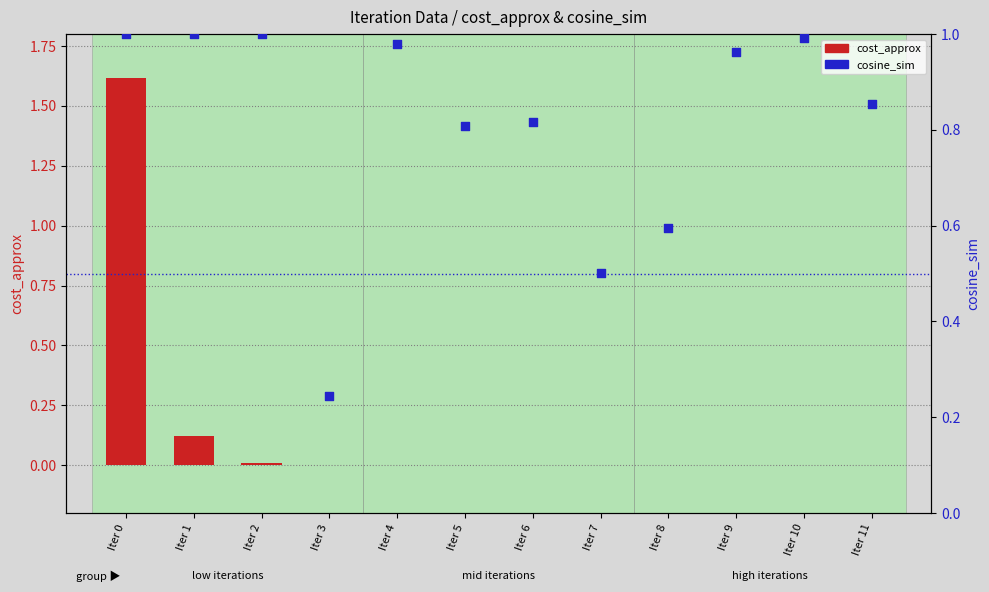

Which series has the largest Y range (max minus min)?

cost_approx